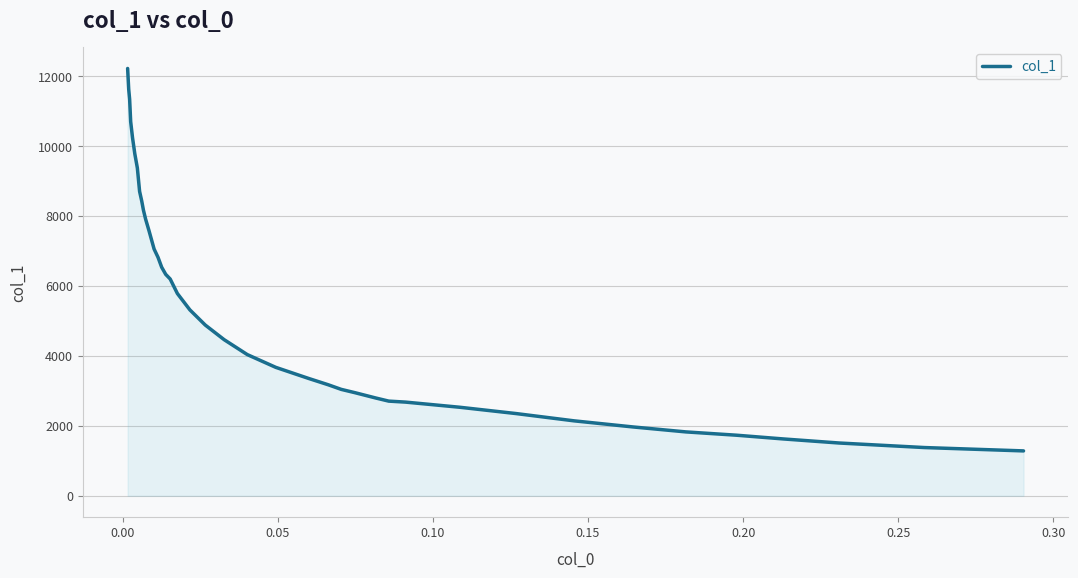

What is the difference between the maximum and minimum values?

10939.4